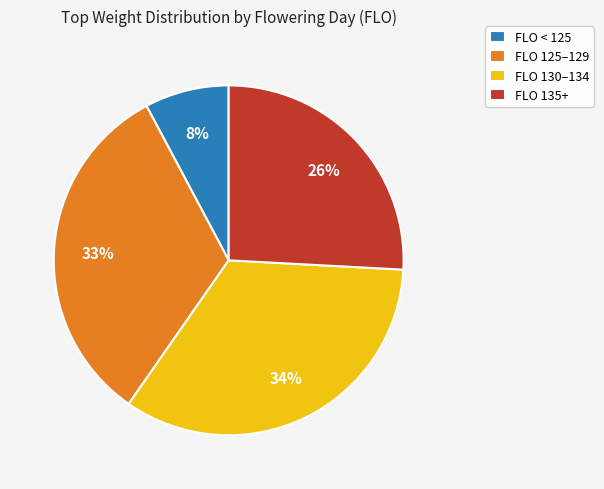

Which has a higher value, FLO 135+ or FLO 125–129?

FLO 125–129